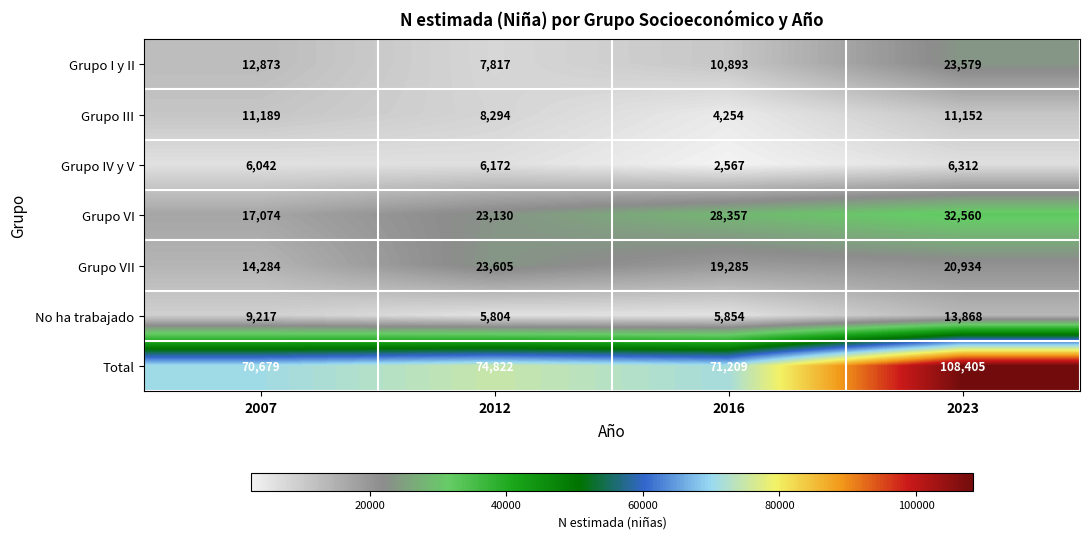

What is the highest value of the No ha trabajado series?

13868